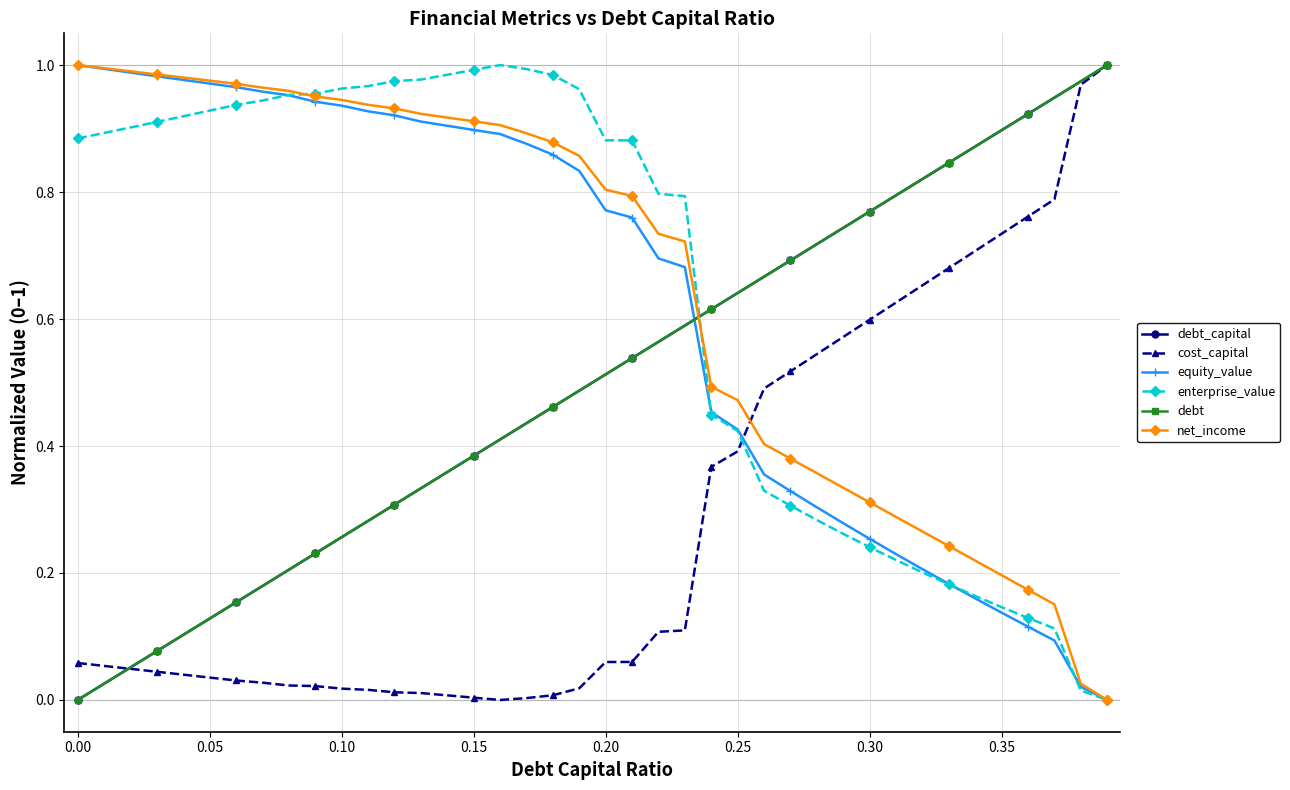

Is this an area chart (filled region under the line)?

No